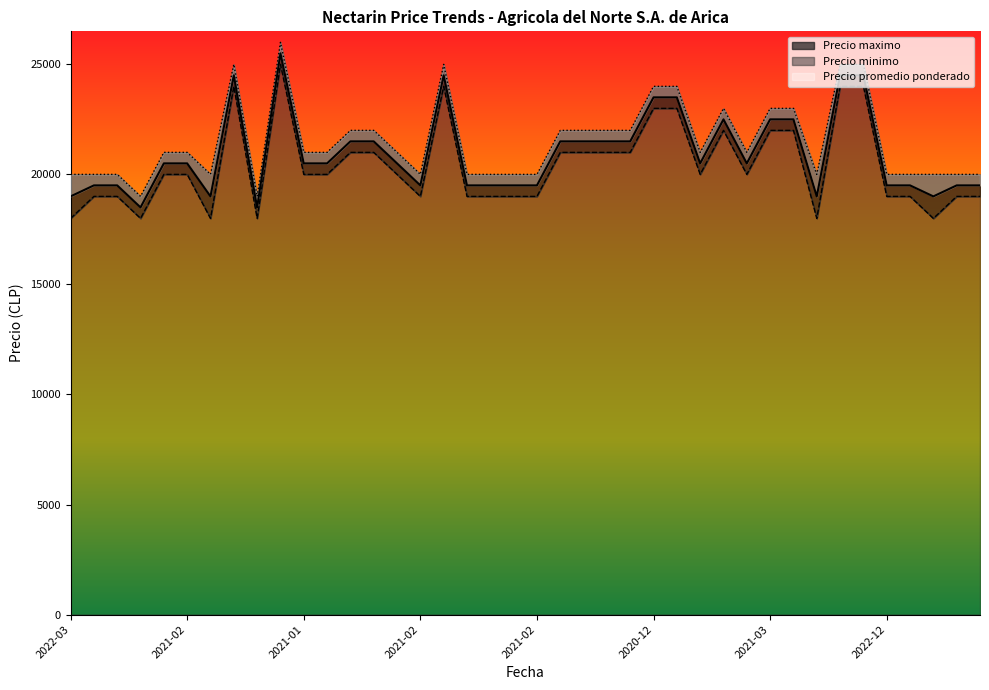

What is the difference between the maximum and minimum values in the Precio promedio ponderado series?

7000